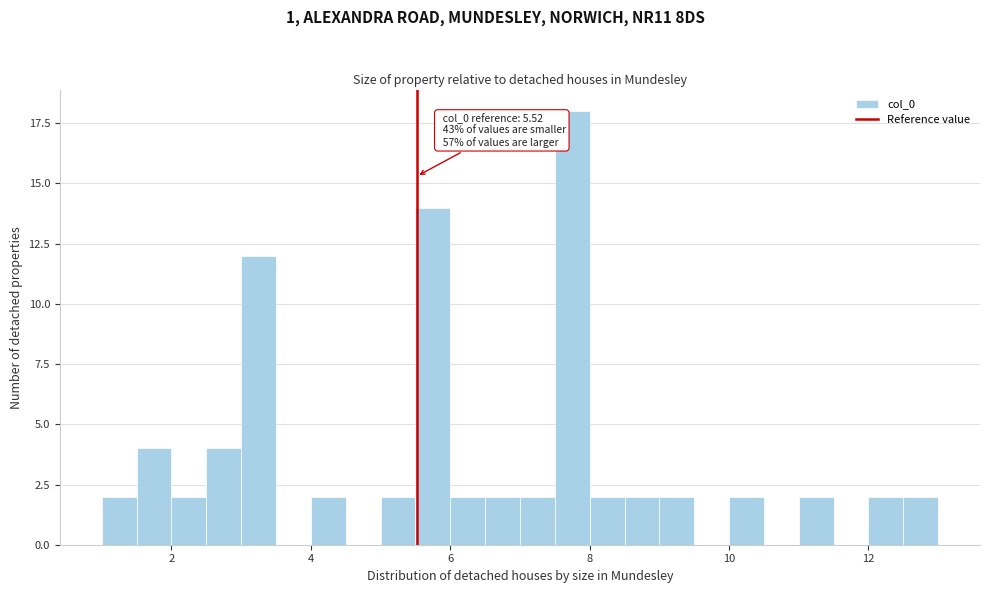

Around what value on the x-axis is the tallest bar? Give the approximate position of its centre, as read against the axis.

7.8